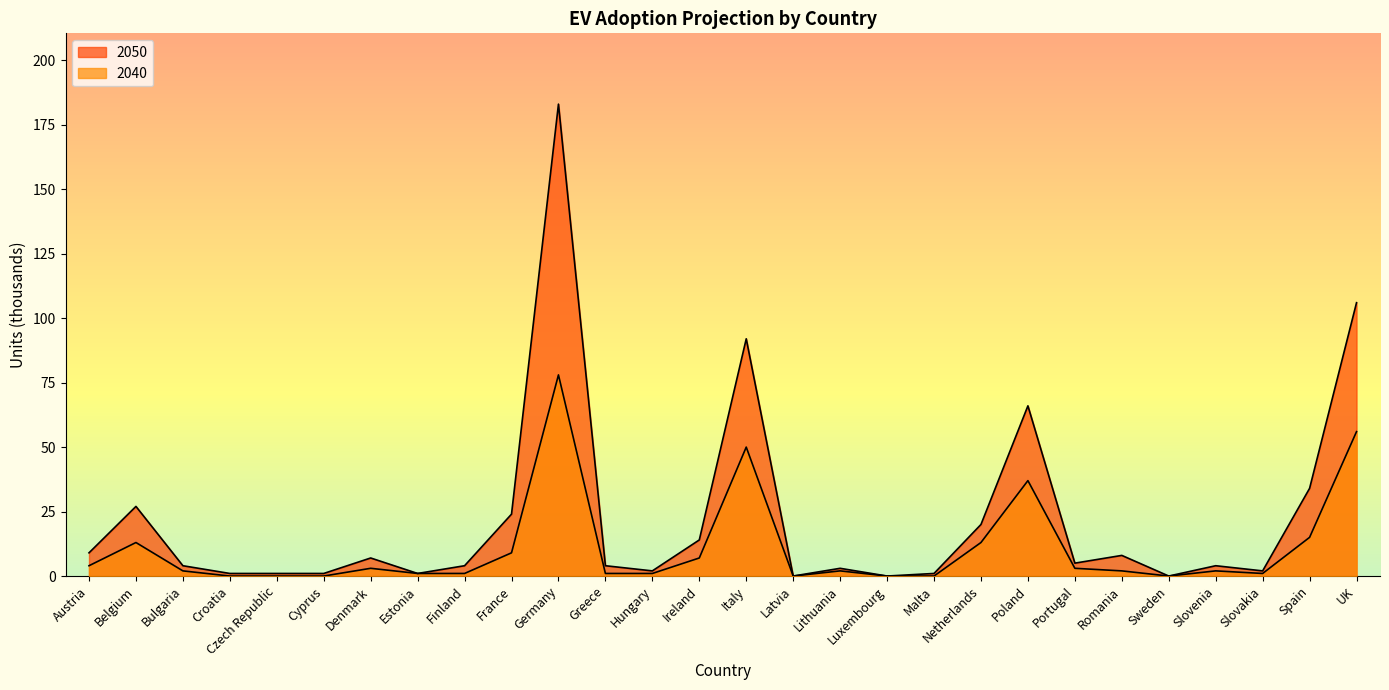

How many interior local valleys does the 2050 series have?

7